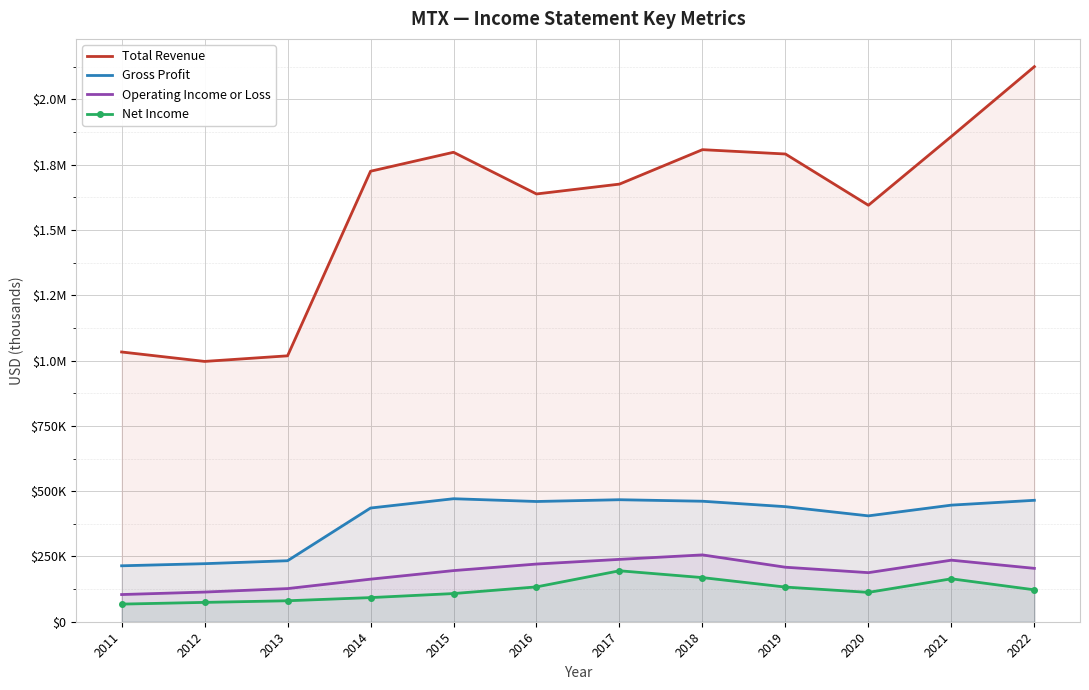

How many lines are shown in the chart?

4